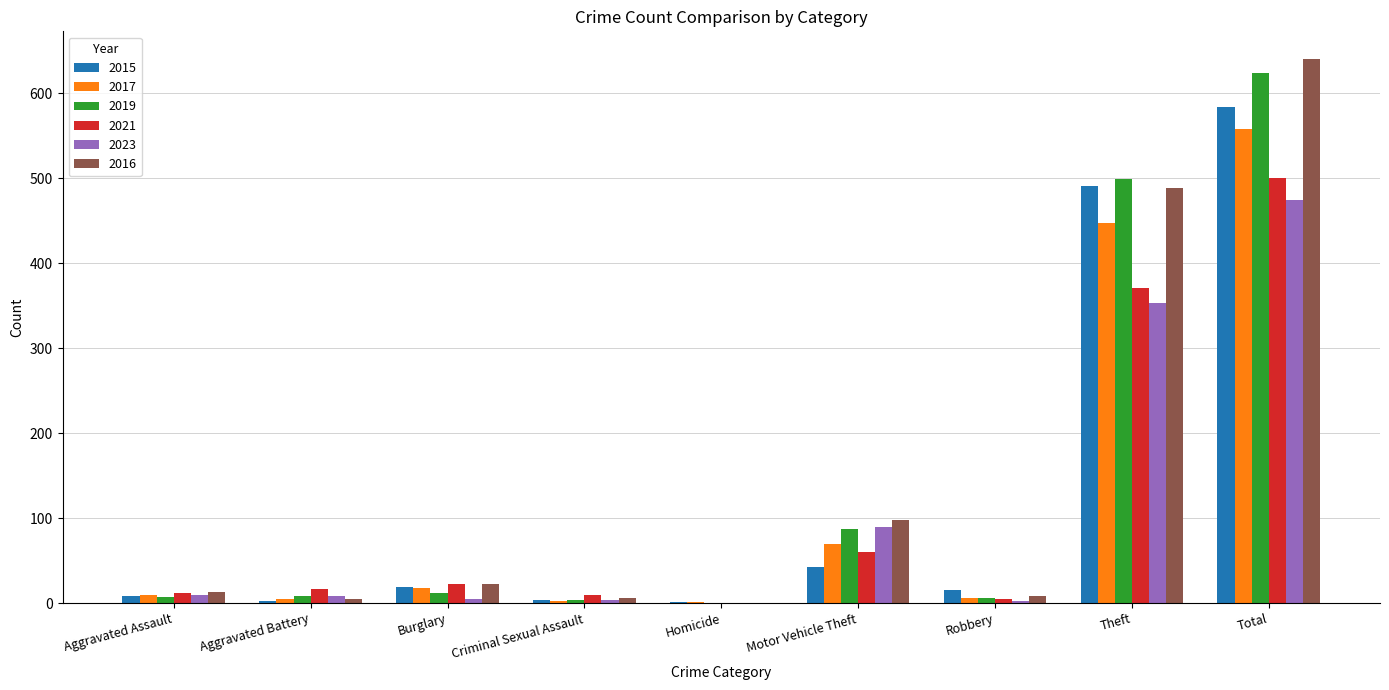

At which label does 2015 reach its peak?

Total